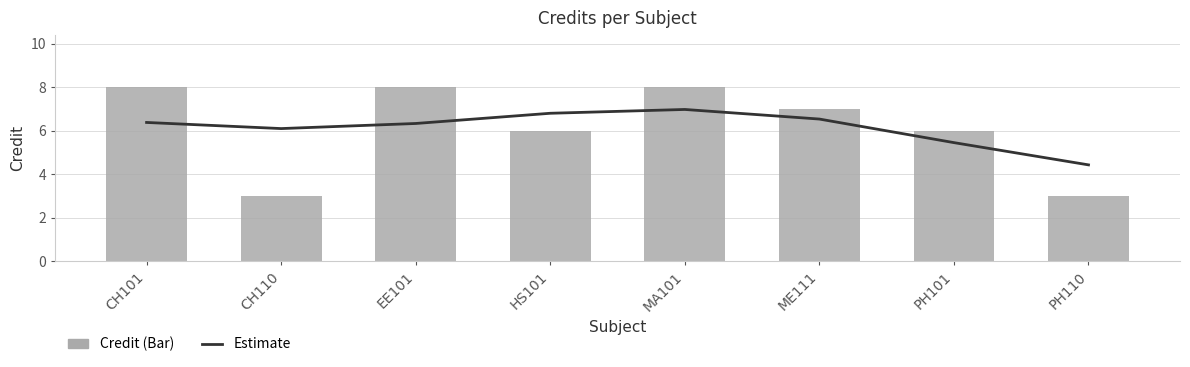

The Credit series shows 9.4 at PH101. True or false?

False